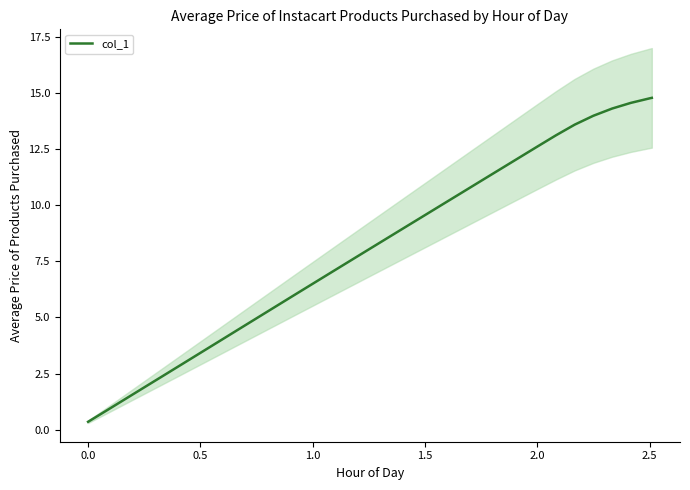

True or false: the data has more than 2 interior local peaks.

False